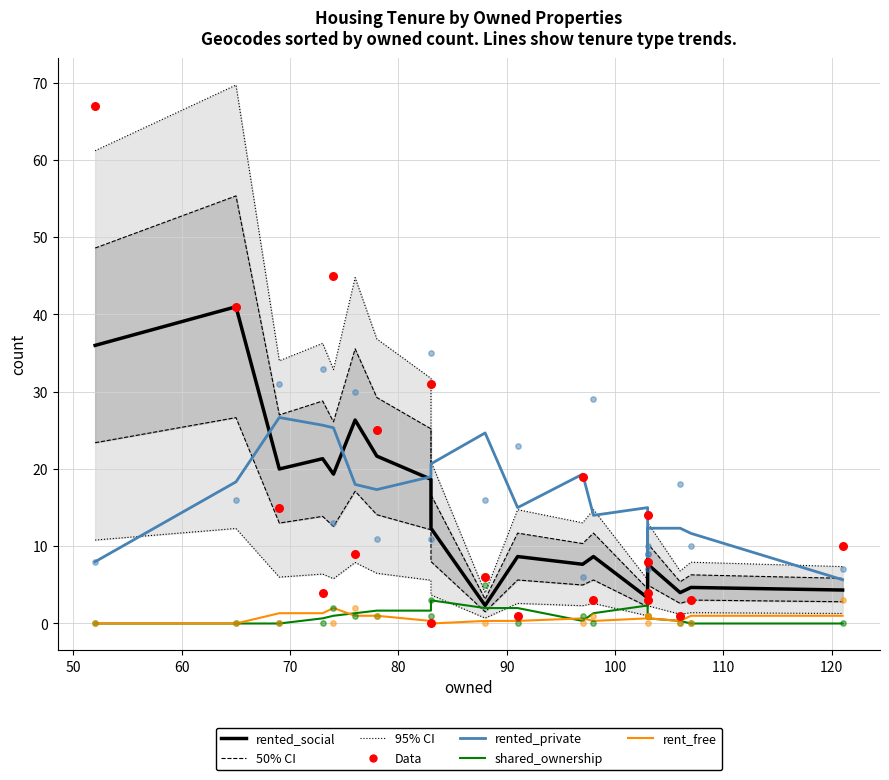

At how many categories does at least one series exceed 50?

1